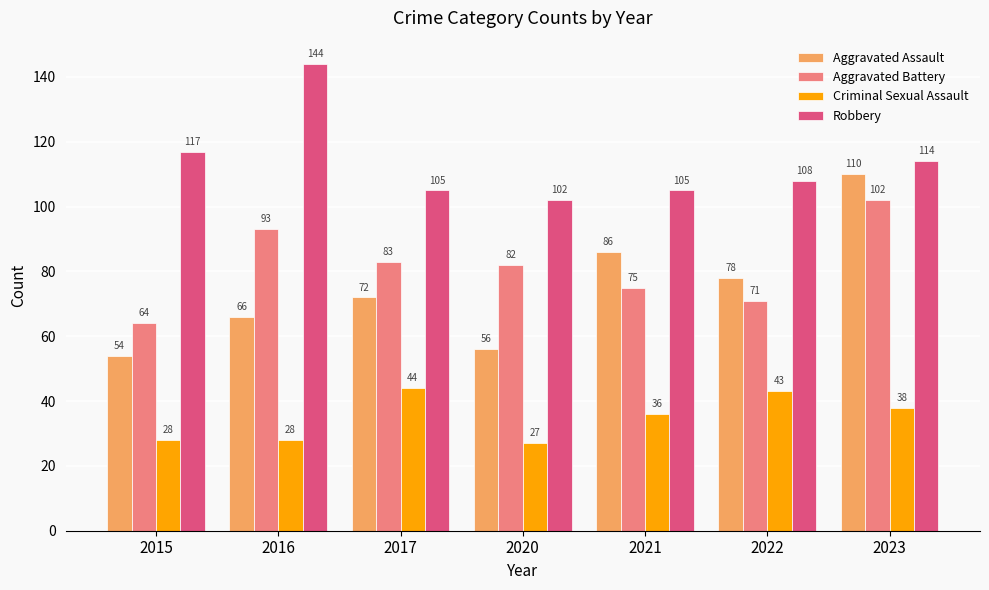

The value of Criminal Sexual Assault at 2022 is 20. True or false?

False